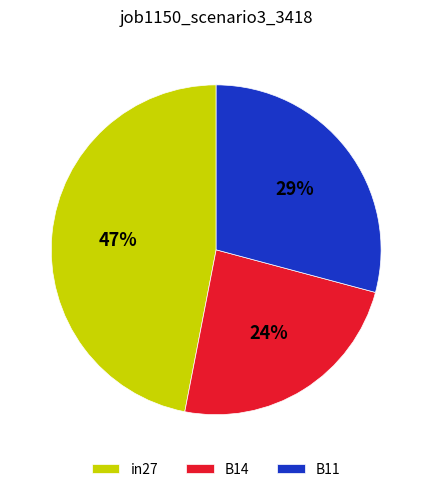

To the nearest percent, what is the average slice percentage?

33%